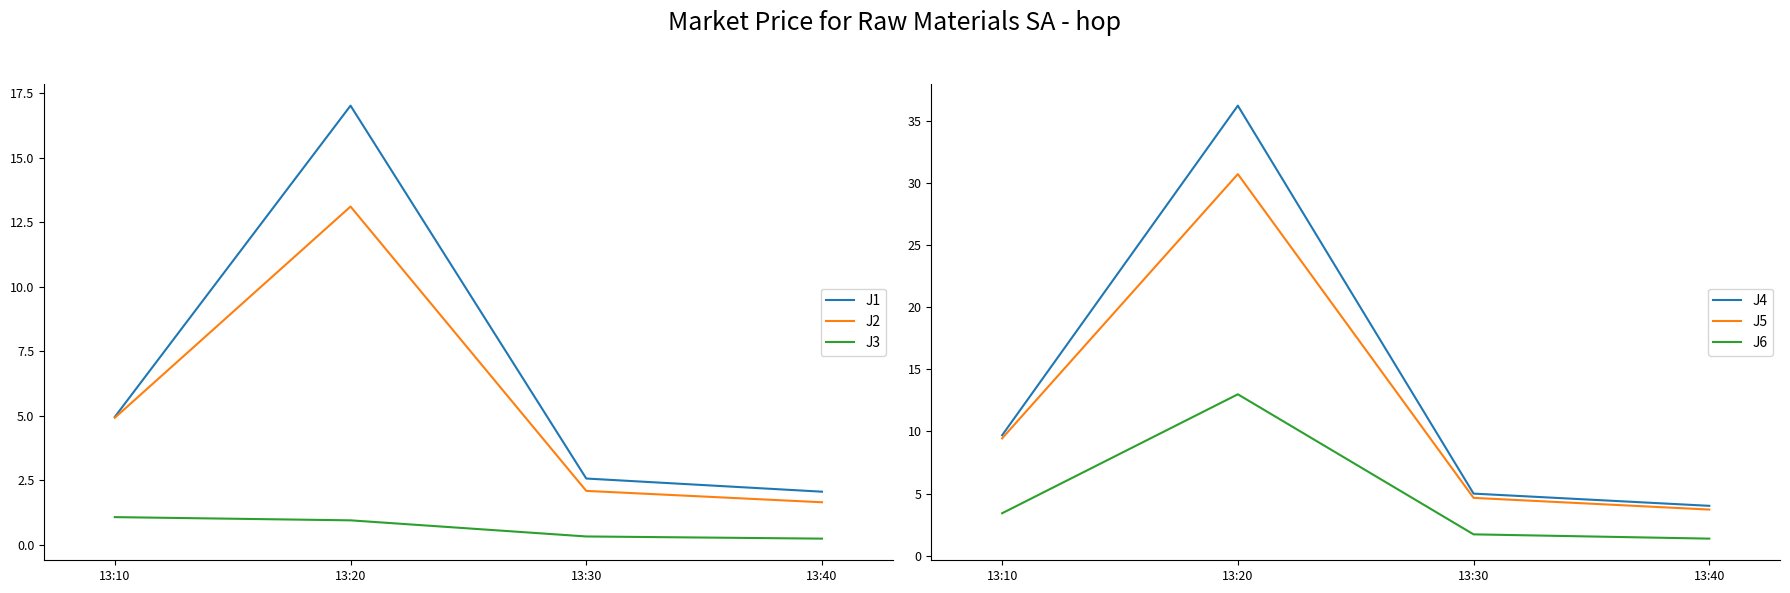

Is the value of J6 at 13:40 greater than the value of J3 at 13:20?

Yes